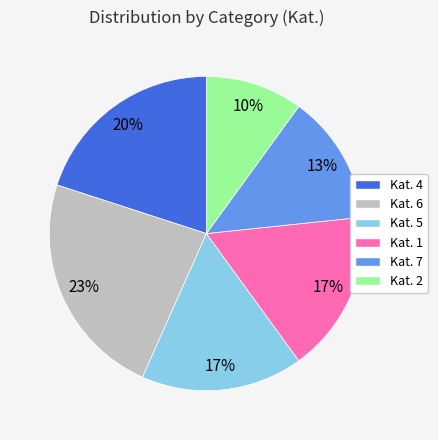

How many slices are in this pie chart?

6